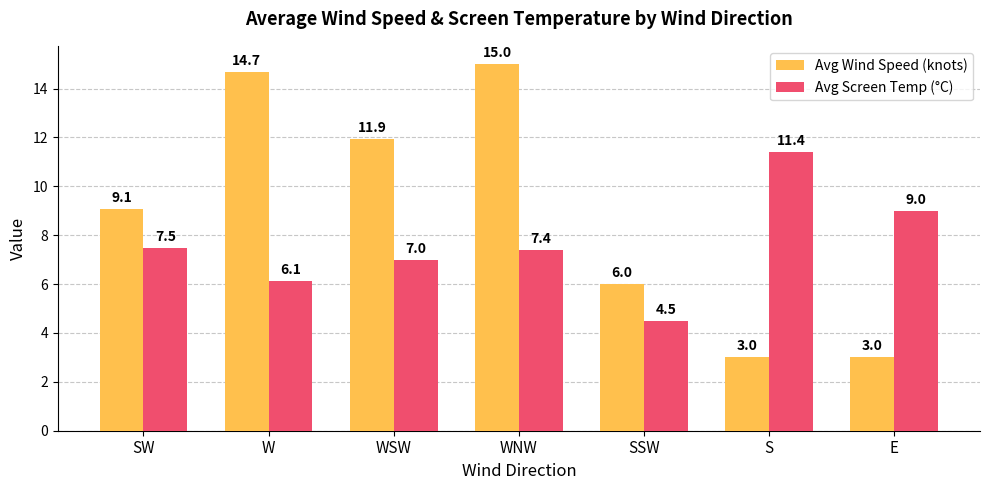

What are all the series names shown in the legend?

Avg Wind Speed (knots), Avg Screen Temp (°C)